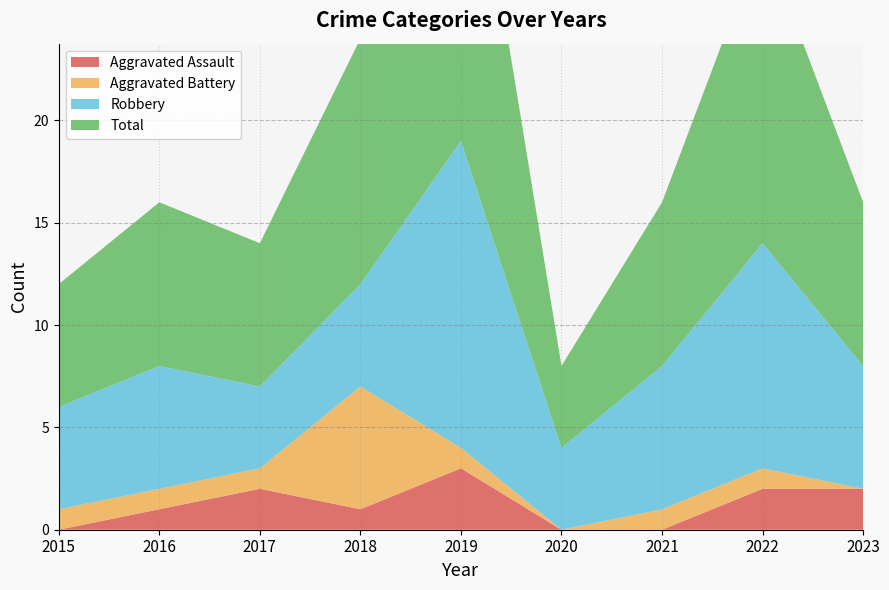

Reading left to right, what are all the values shown in this chart?

Aggravated Assault: 2015=0	2016=1	2017=2	2018=1	2019=3	2020=0	2021=0	2022=2	2023=2
Aggravated Battery: 2015=1	2016=1	2017=1	2018=6	2019=1	2020=0	2021=1	2022=1	2023=0
Robbery: 2015=5	2016=6	2017=4	2018=5	2019=15	2020=4	2021=7	2022=11	2023=6
Total: 2015=6	2016=8	2017=7	2018=12	2019=19	2020=4	2021=8	2022=15	2023=8